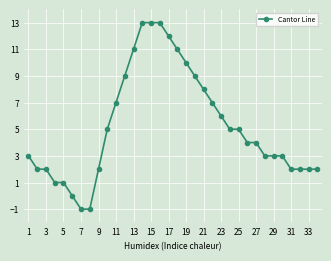

What is the maximum value shown in the chart?

13